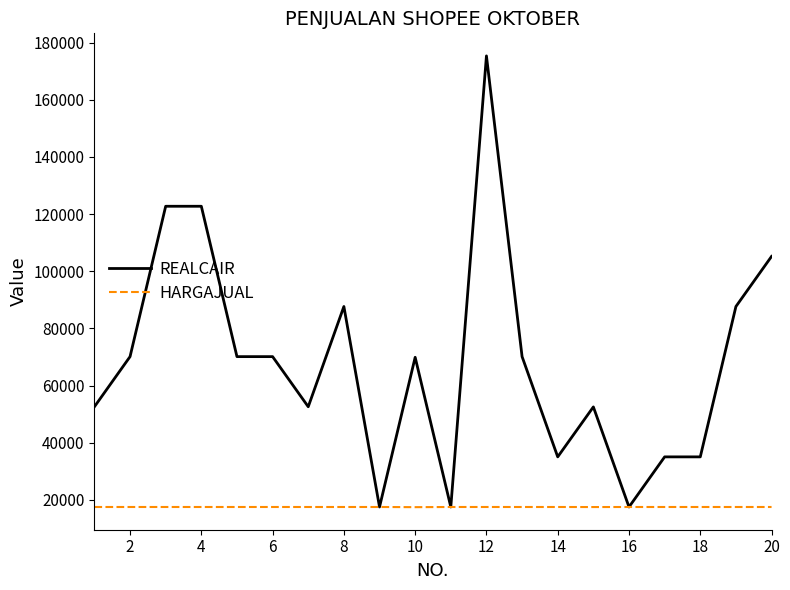

How many distinct data groups are displayed?

2